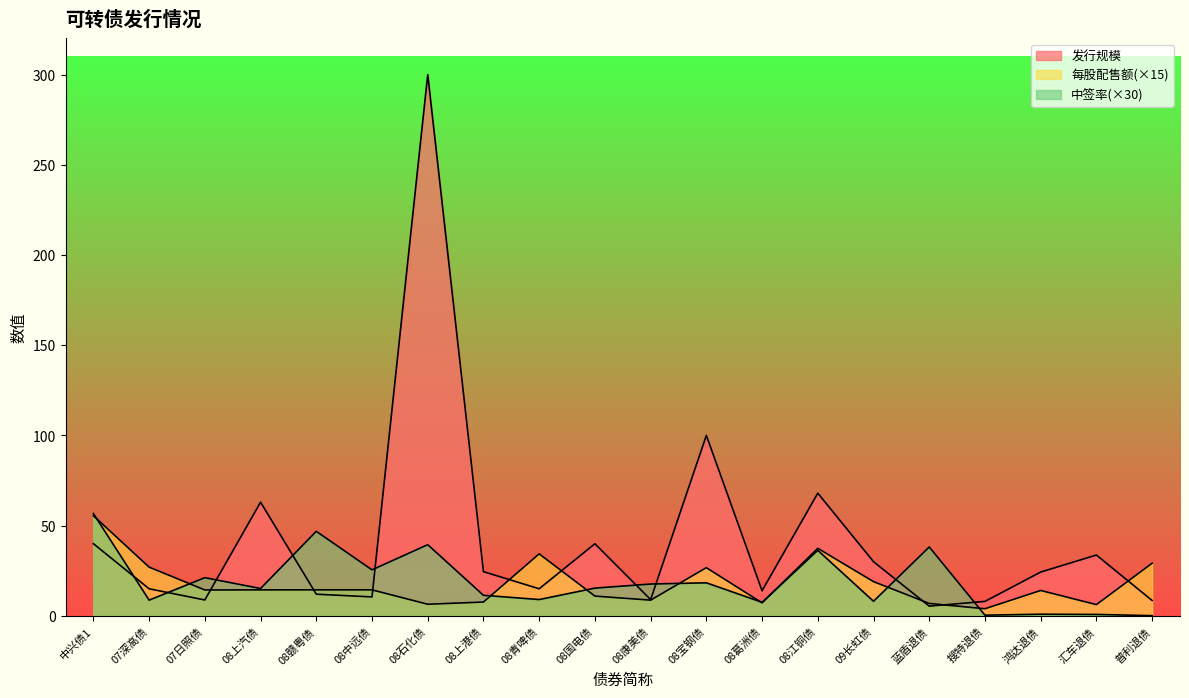

At which label does 中签率 reach its peak?

中兴债1